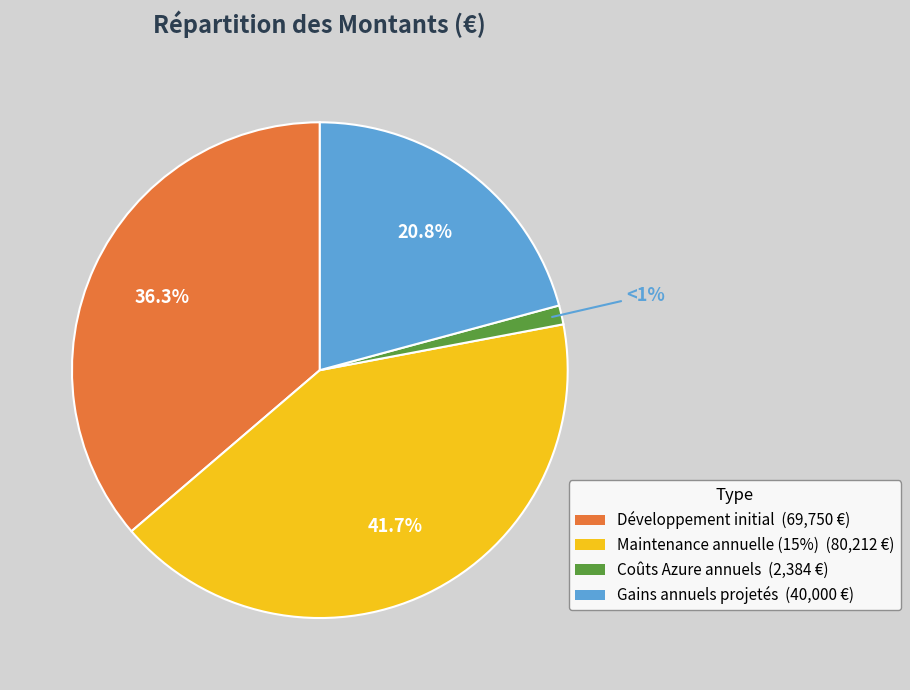

To the nearest percent, what is the combined percentage of Maintenance annuelle (15%) and Développement initial?

78%